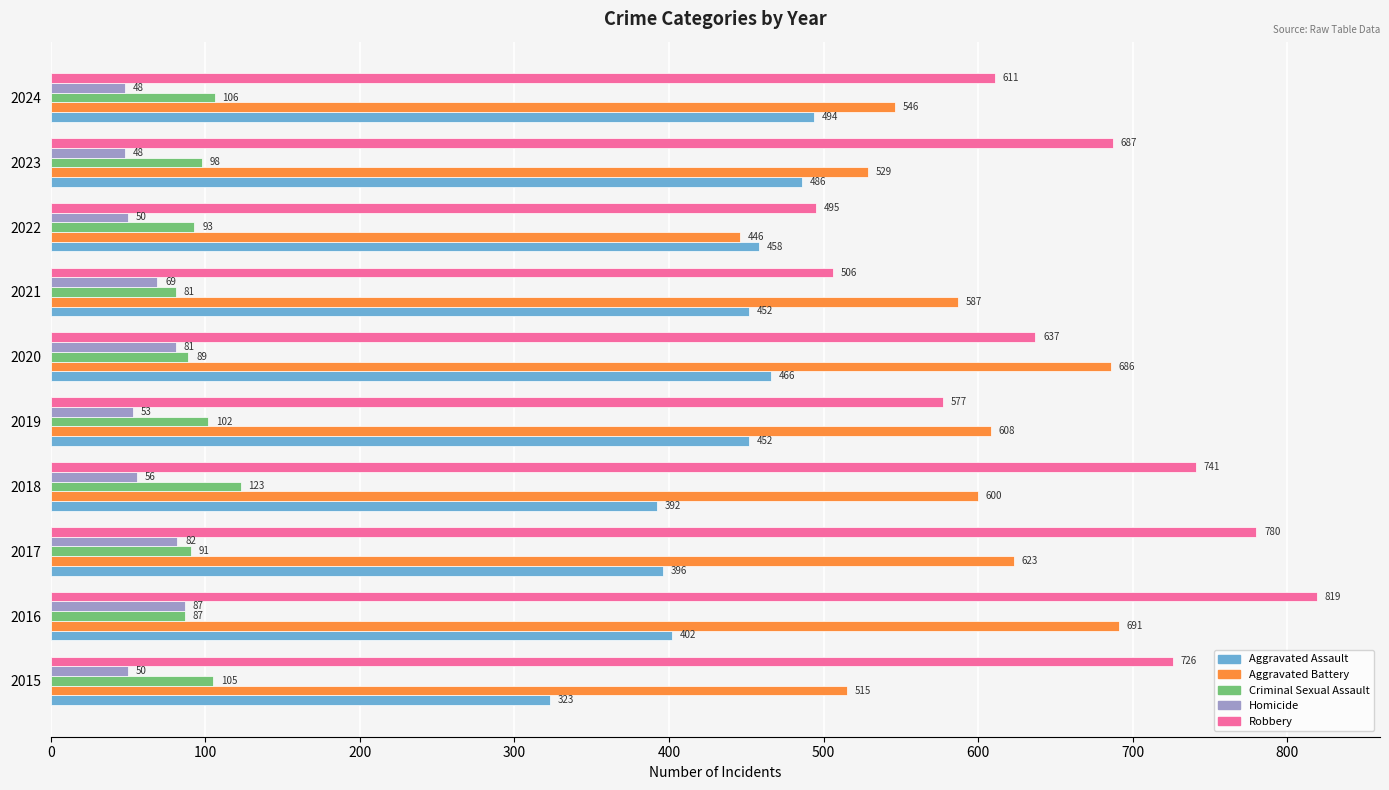

Is it true that Criminal Sexual Assault equals 179 at 2019?

False